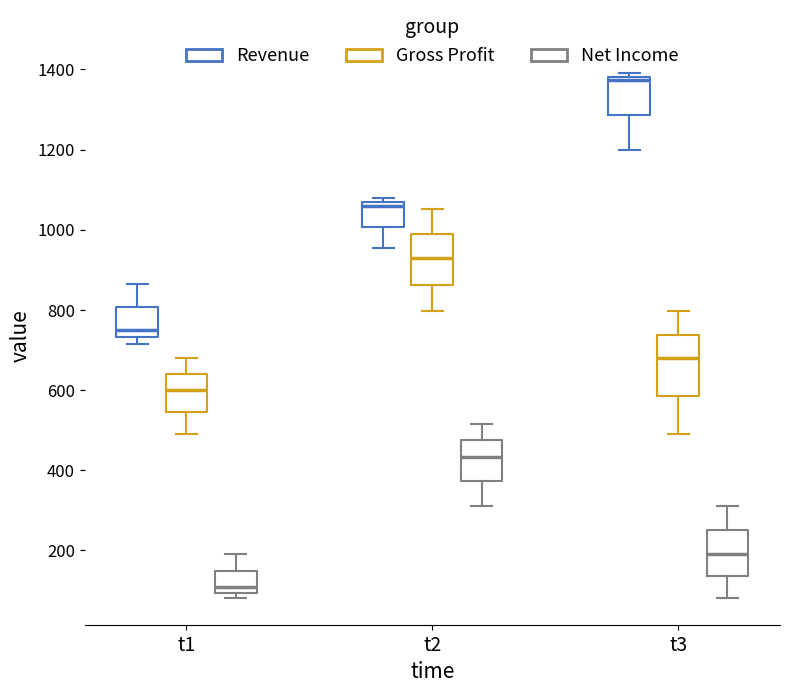

Which box has the lowest median line?

t1 (Net Income)